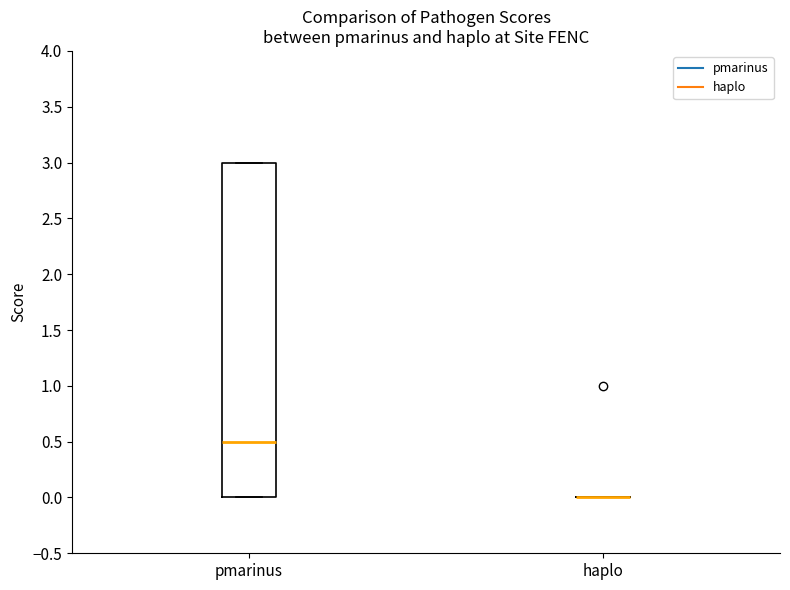

Reading left to right, transcribe this box plot: for each box, give where its median line is, the range the box spans, and where its two whiskers end, as read against the y-axis. The values are not printed on the chart, so give them approximately, as read against the axis.

pmarinus: median 0.5, box 0.0 to 3.0, whiskers 0.0 to 3.0
haplo: box collapsed to a line at 0.0, whiskers 0.0 to 0.0